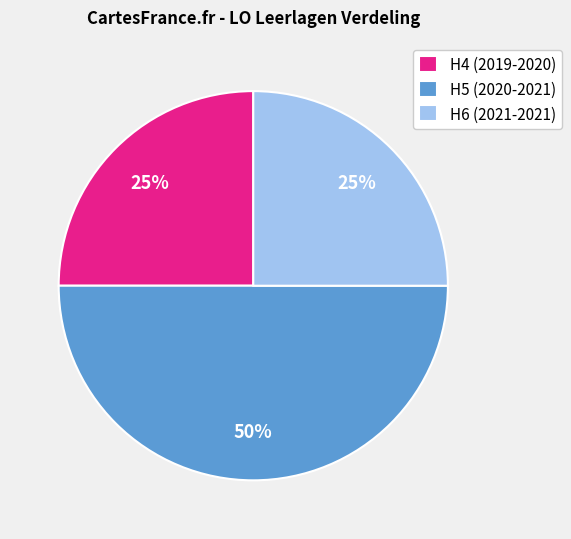

What is the largest slice in the pie chart?

H5 (2020-2021)